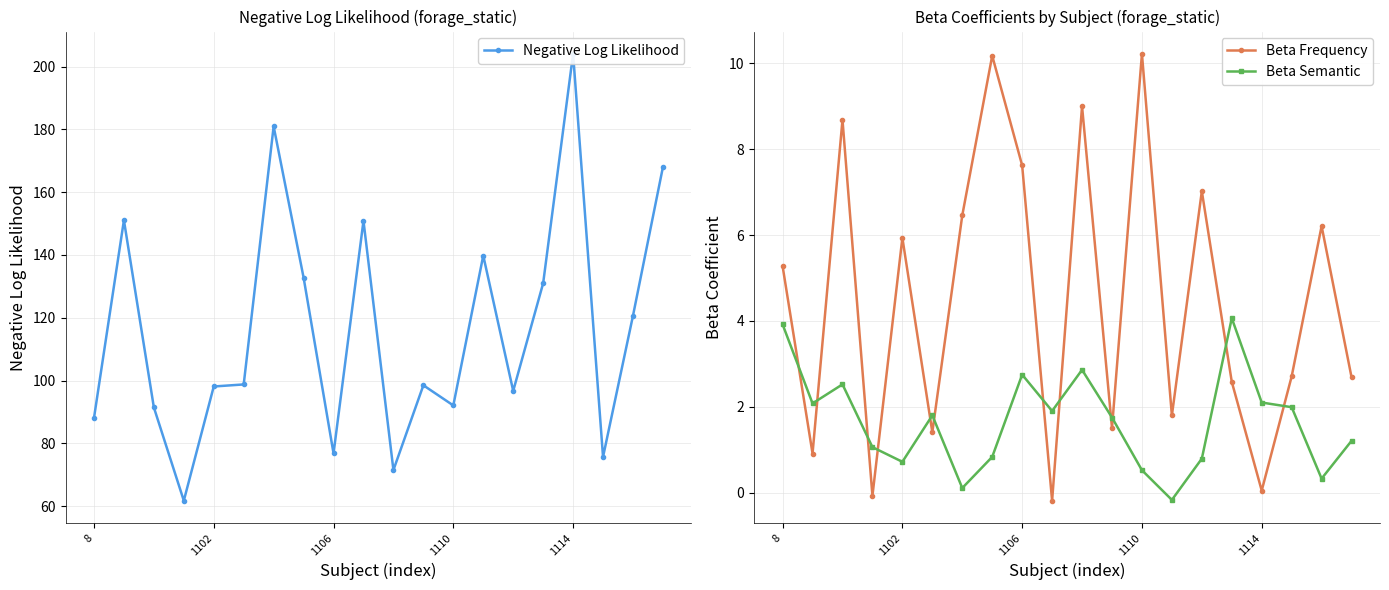

After their last crossing, which series has the higher values: Beta Frequency or Beta Semantic?

Beta Frequency